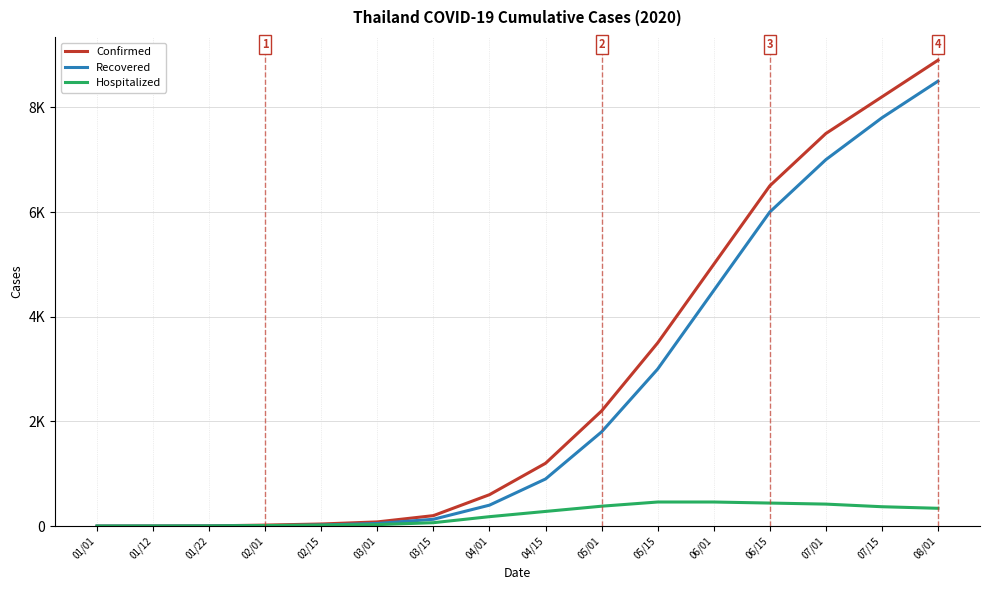

Which category has the highest value in the Confirmed series?

08/01